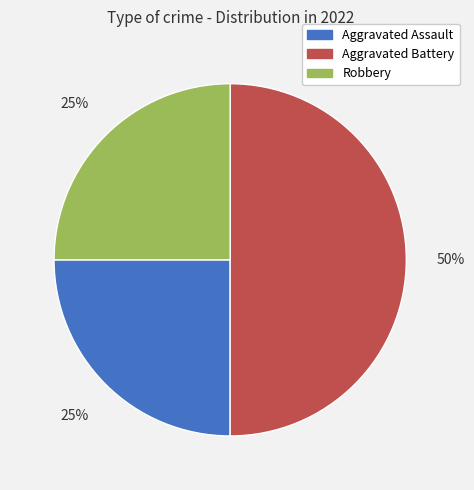

Does Aggravated Assault account for over 50% of the chart?

No